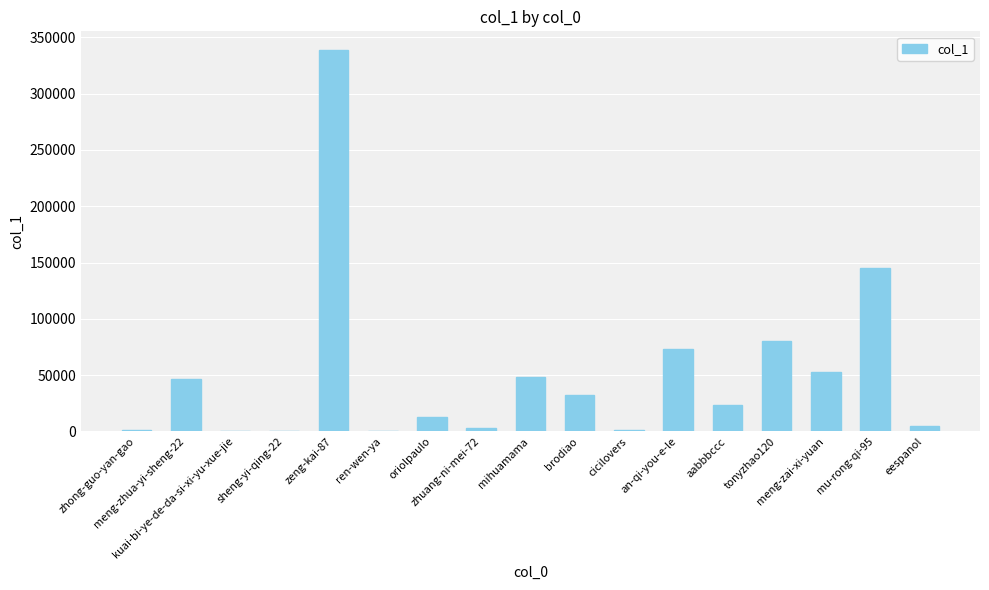

What is the sum of all values?

864031